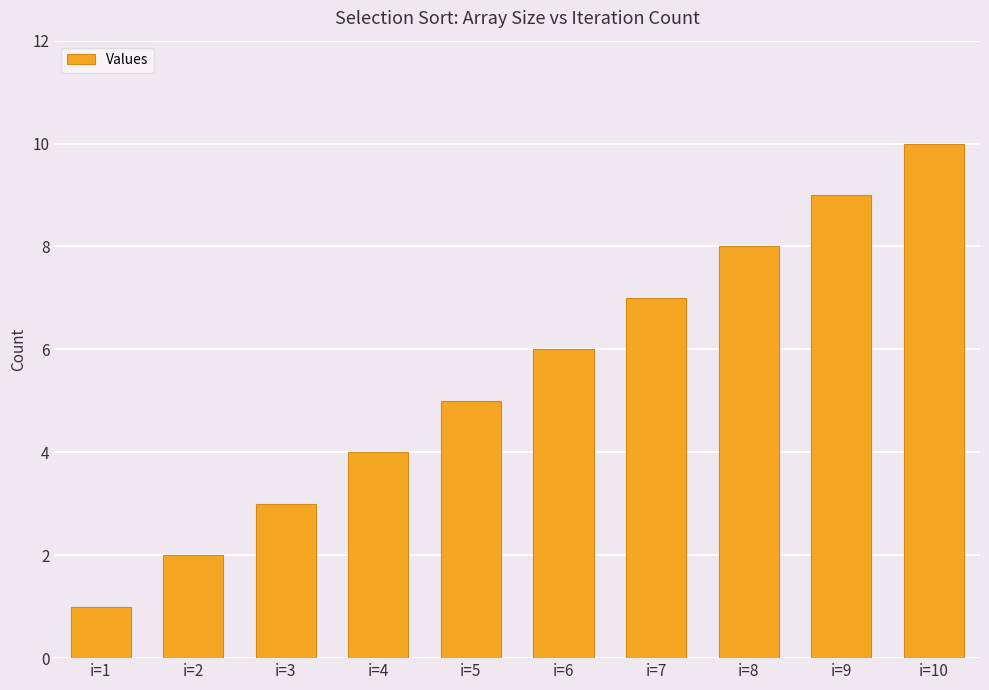

What is the approximate value at i=4?

4